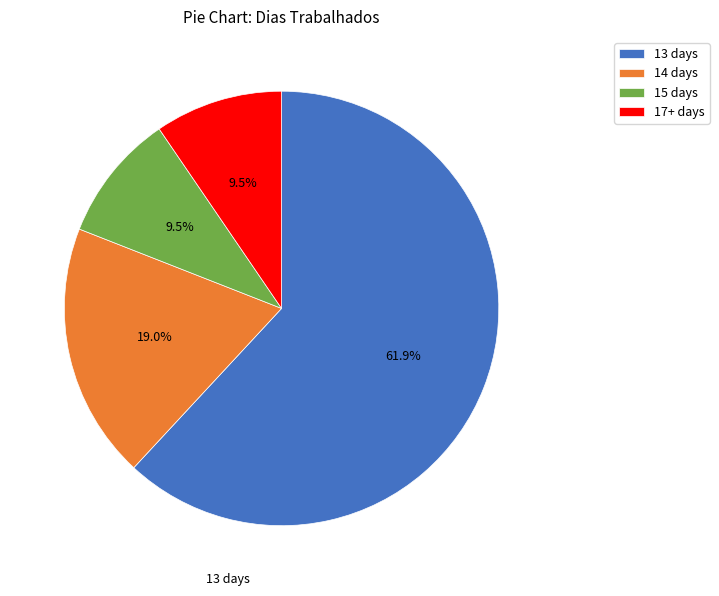

Which category accounts for the majority?

13 days